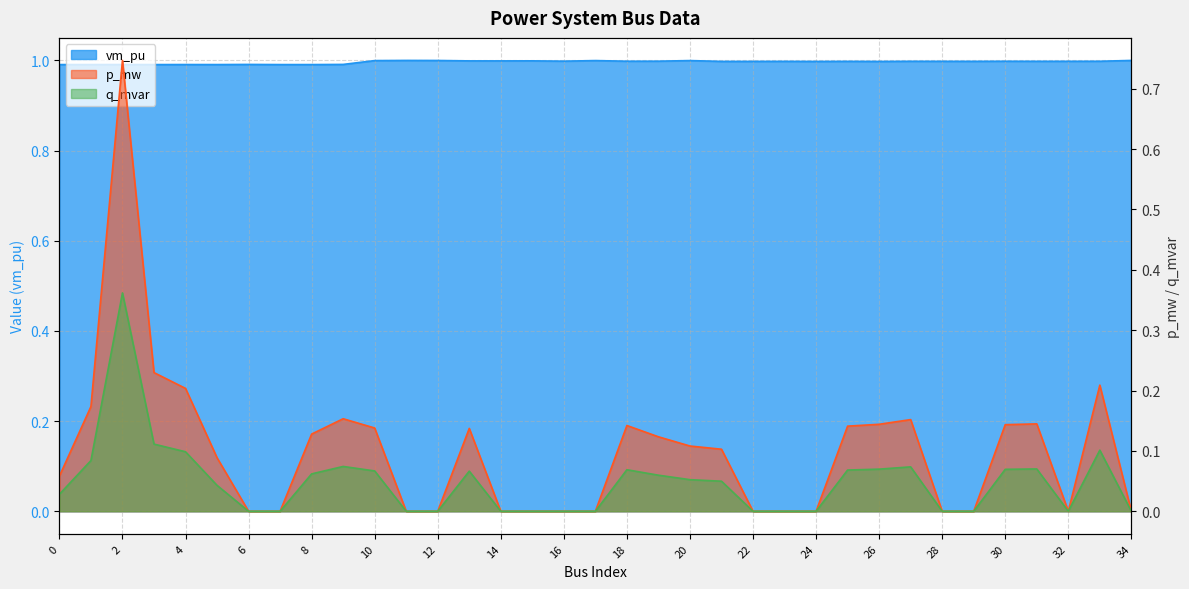

How many data points in q_mvar are above 0?

20